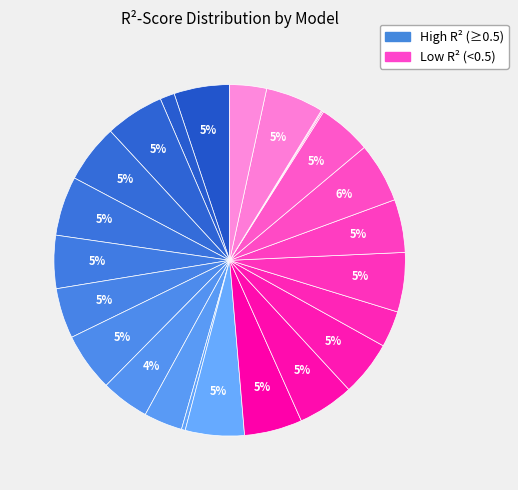

To the nearest percent, what is the average slice percentage?

4%